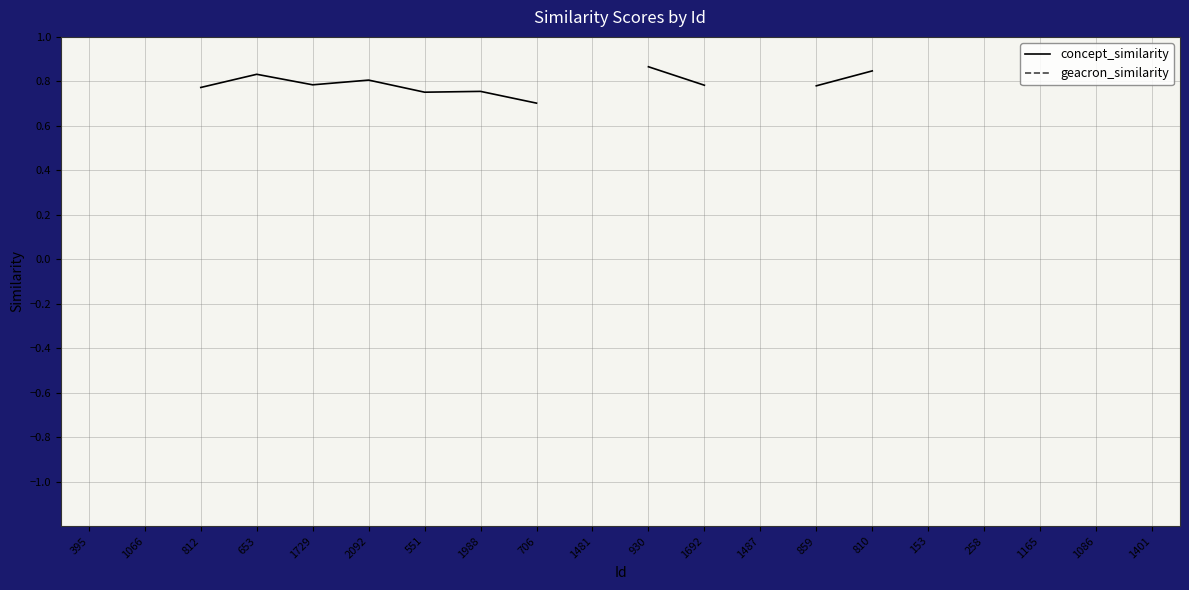

At 1988, list the series in order from smallest to largest.

concept_similarity, geacron_similarity